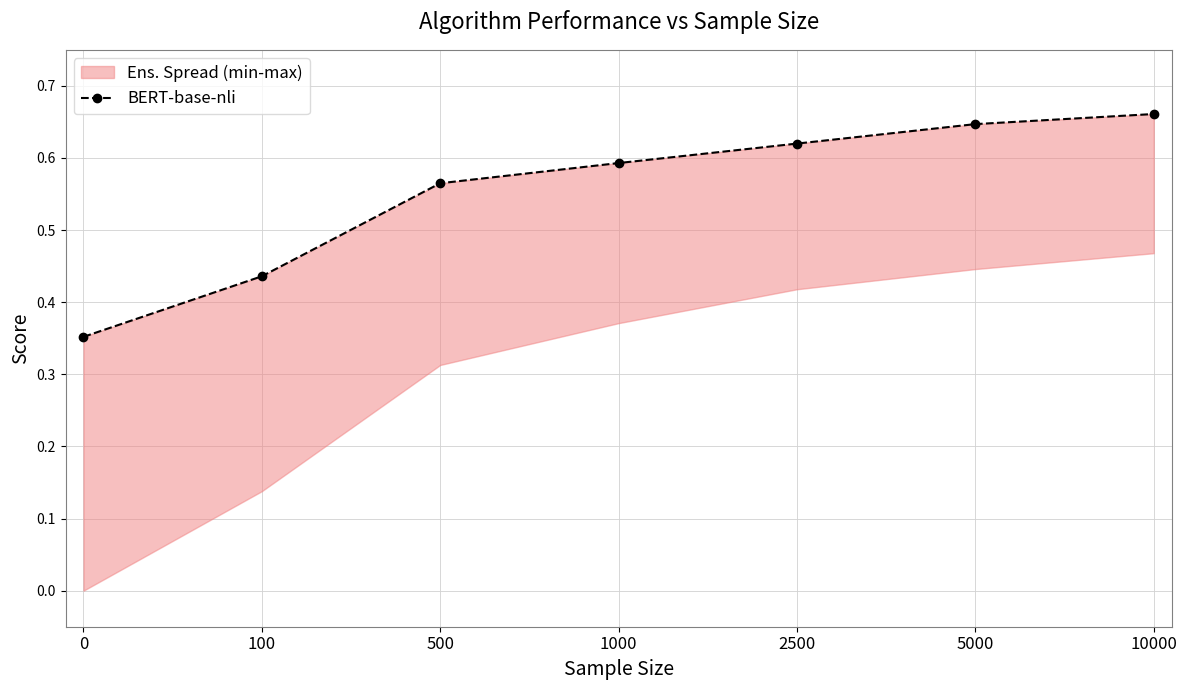

What is the average value?

0.6